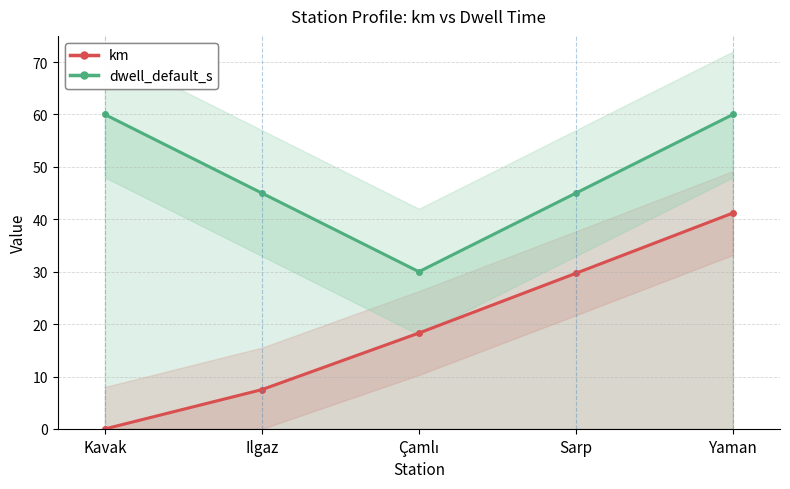

The value of dwell_default_s at Çamlı is 30.0. True or false?

True